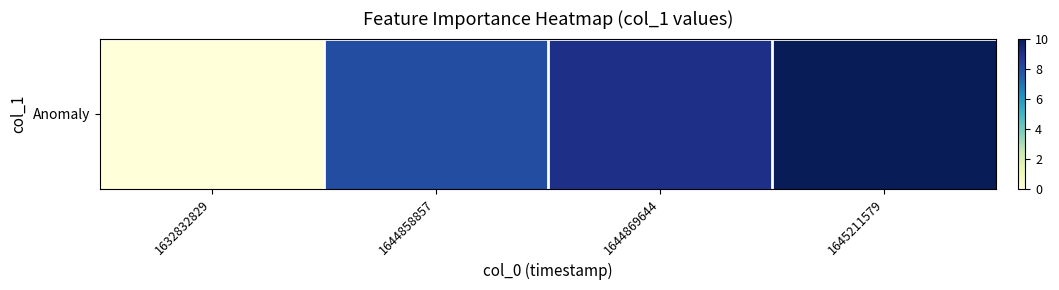

How many values are between 8 and 10?

3